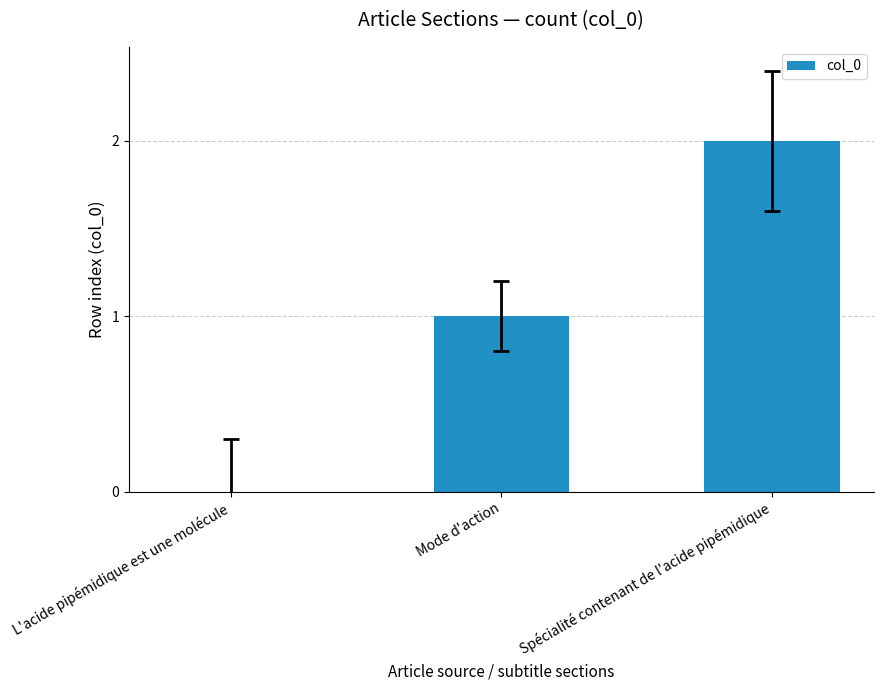

At which category does the chart reach its peak across all series?

Spécialité contenant de l'acide pipémidique